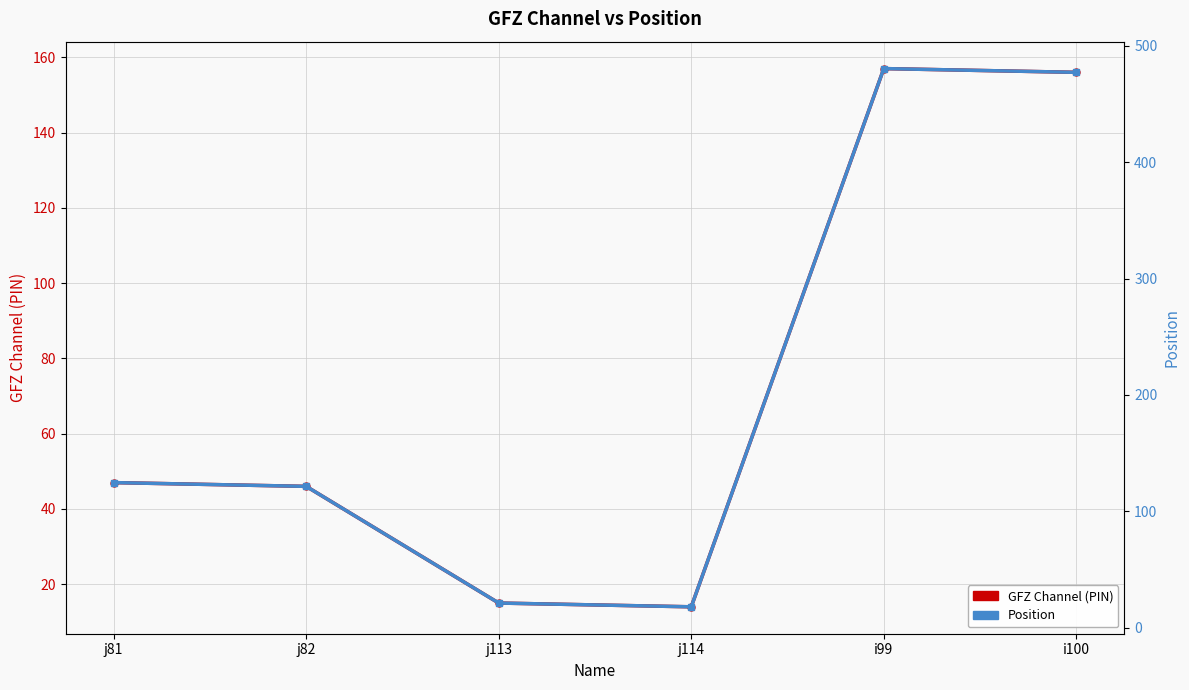

What are all the series names shown in the legend?

GFZ Channel (PIN), Position